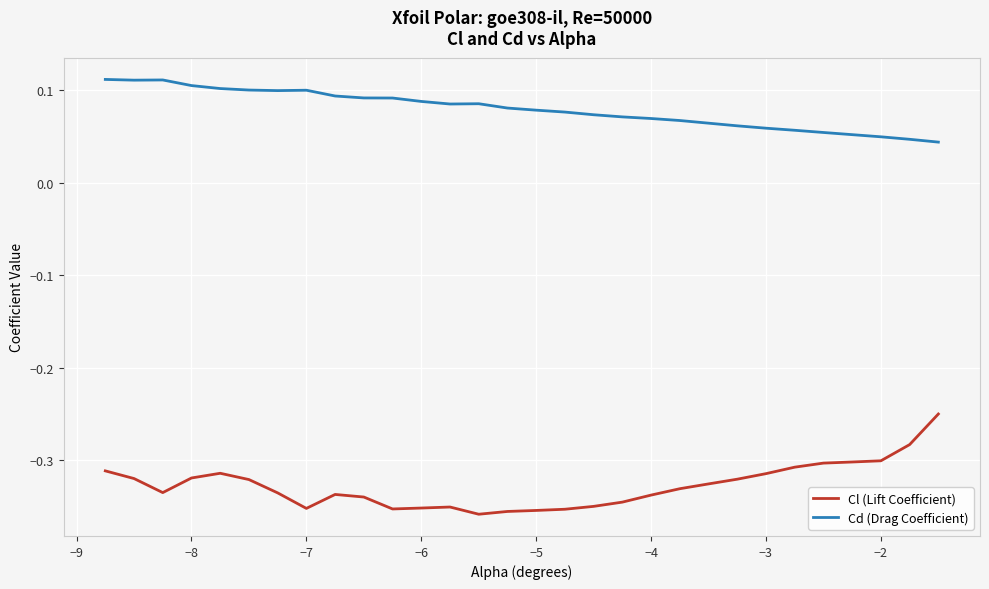

Which series has the largest range (max minus min)?

Cl (Lift Coefficient)